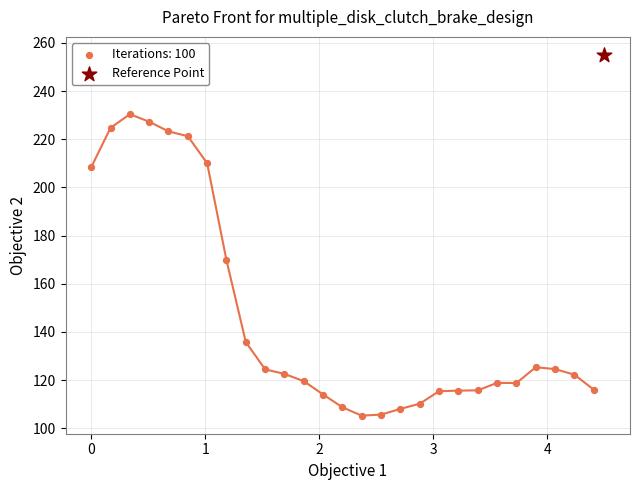

What are all the series names shown in the legend?

Iterations: 100, Reference Point